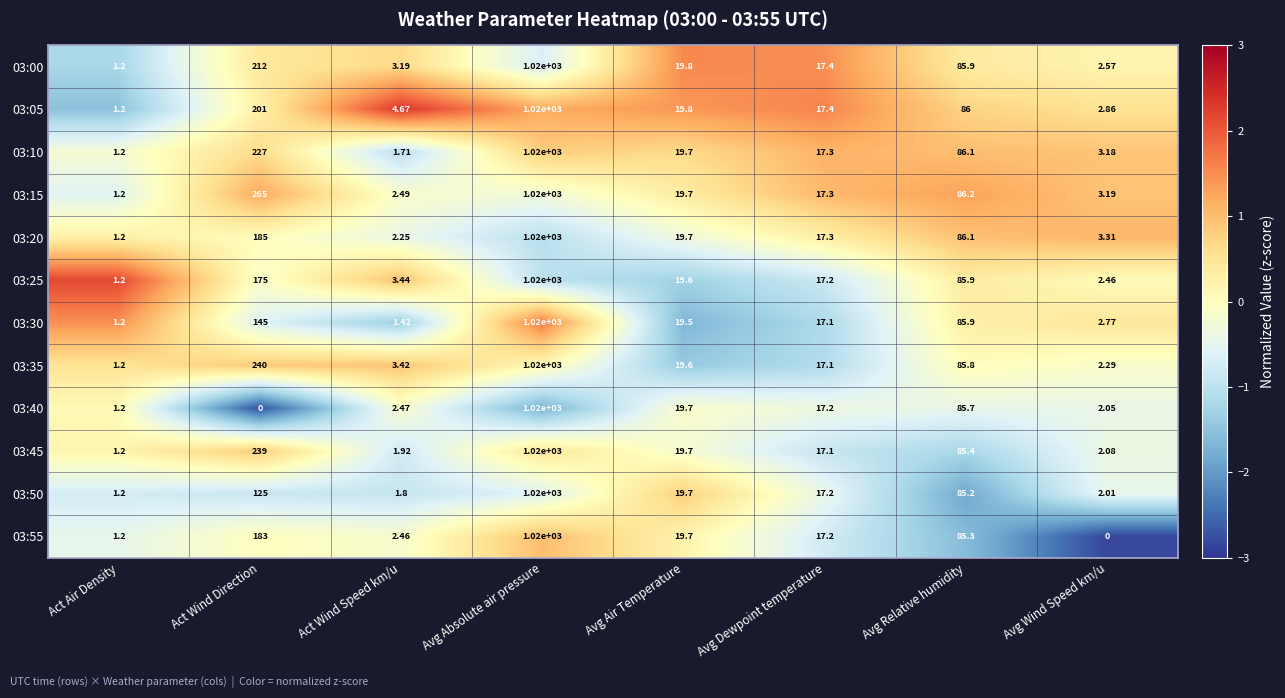

Which category has the lowest value in the 03:35 series?

Act Air Density